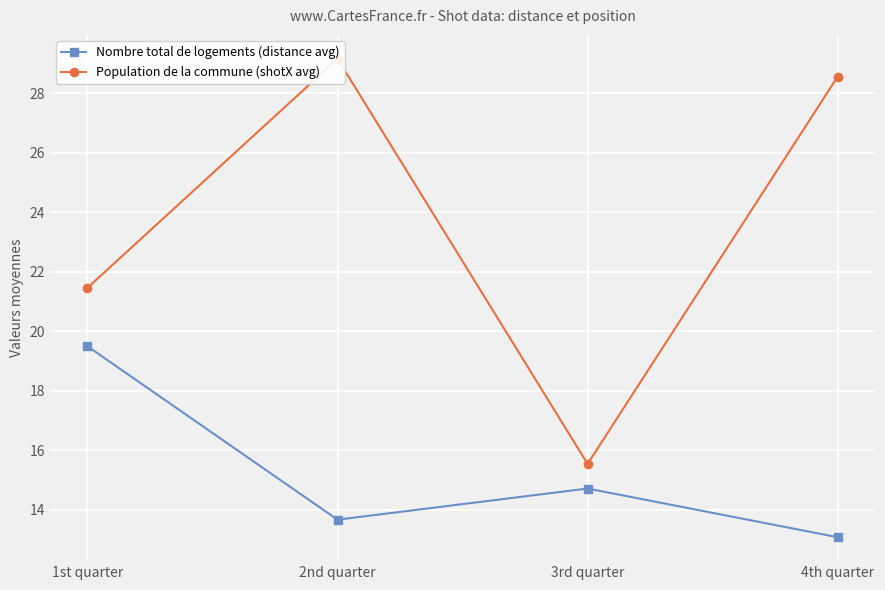

The Nombre total de logements (distance avg) series shows 19.5 at 1st quarter. True or false?

True